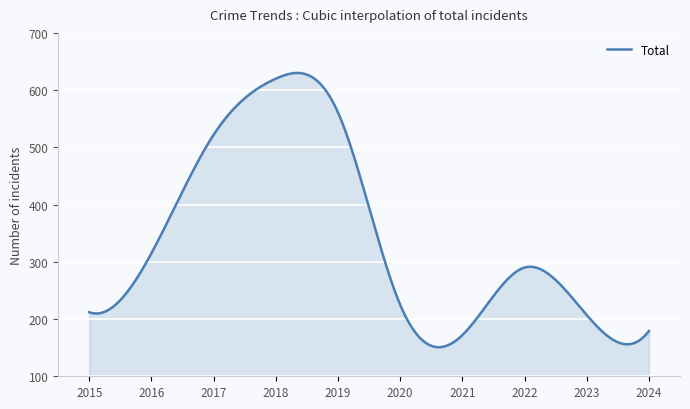

How many lines are shown in the chart?

1